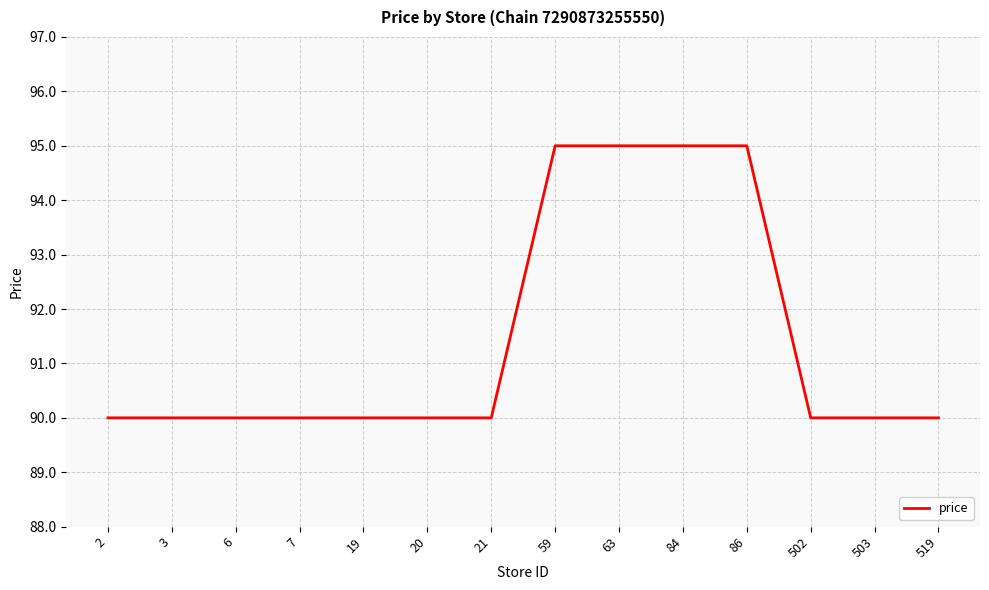

What is the sum of the values at 502 and 59?

185